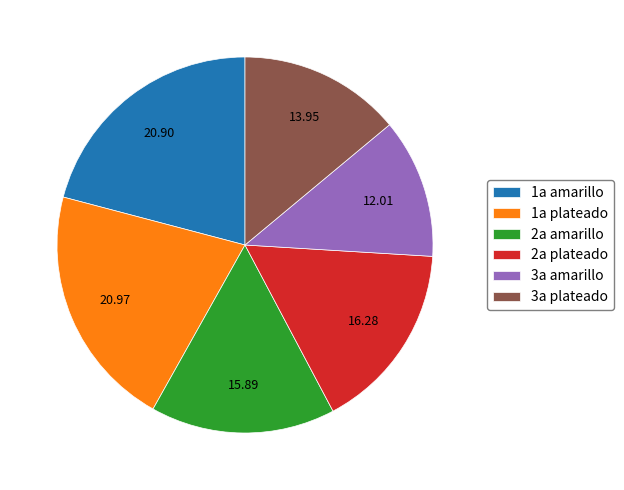

Is there any slice that represents more than half of the pie?

No